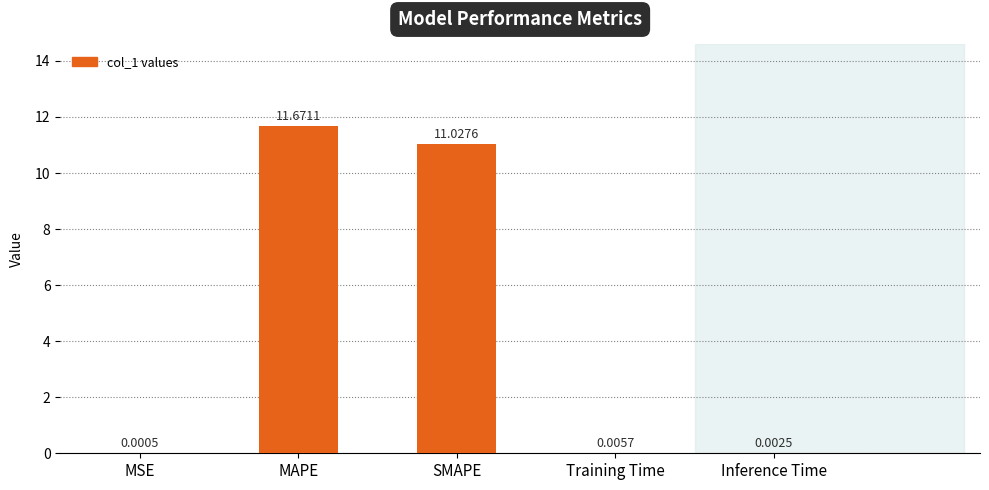

True or false: the data shows 17.7 at SMAPE.

False